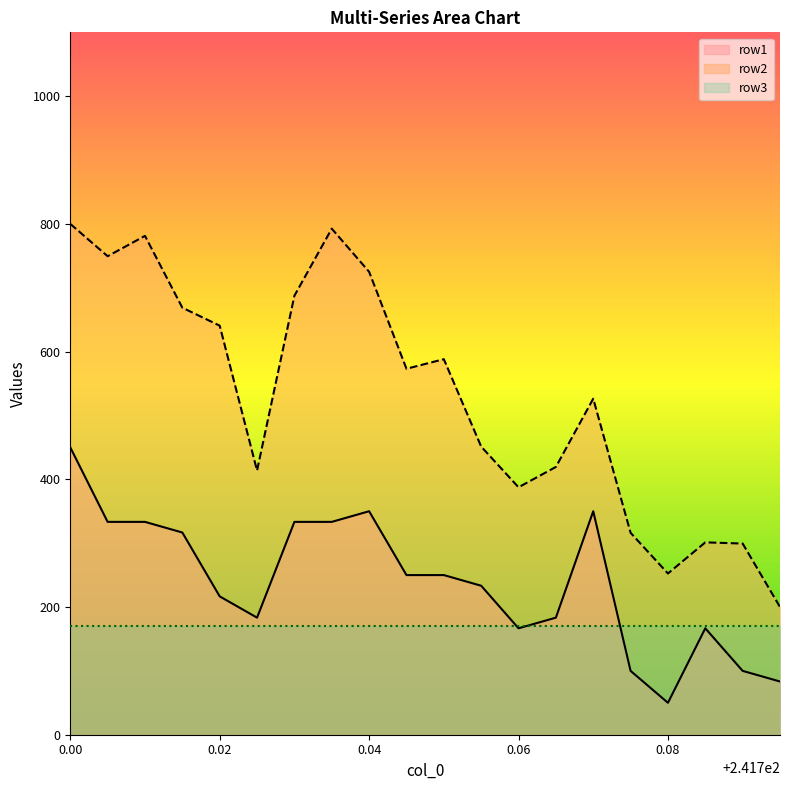

What is the difference between the row2 values at 241.735 and 241.705?

43.1